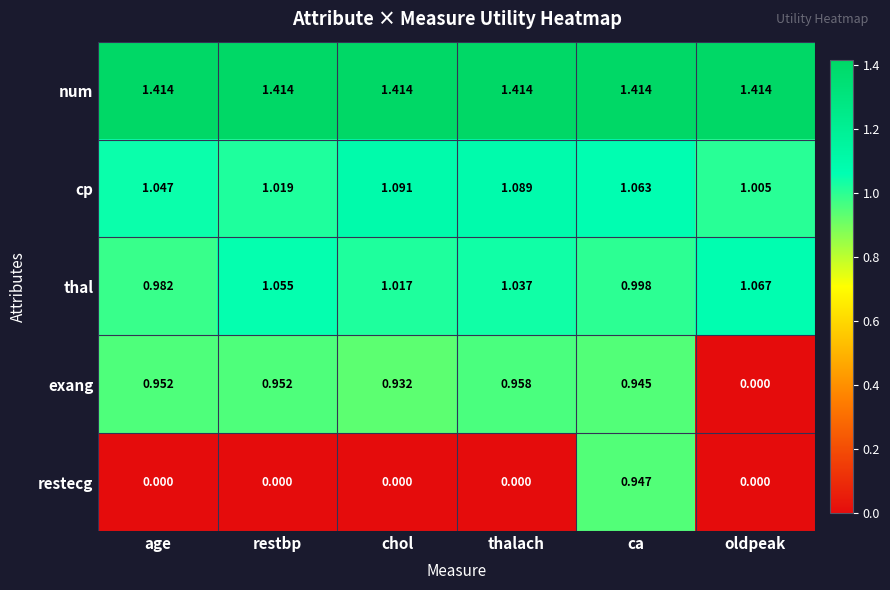

List the series in order of their peak value, lowest first.

restecg, exang, thal, cp, num